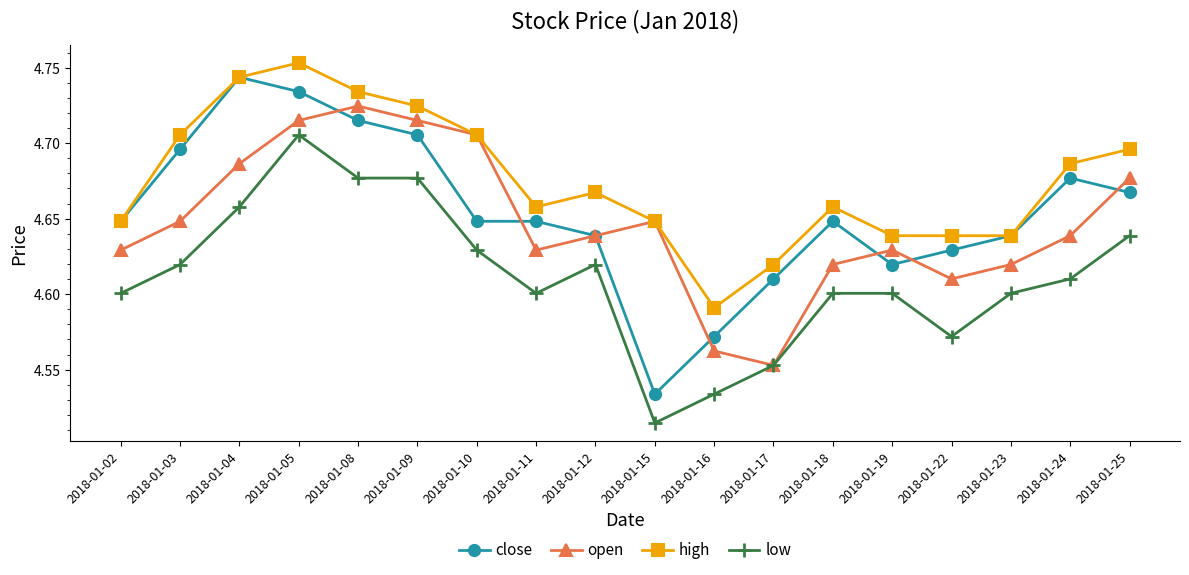

At which label does open reach its peak?

2018-01-08